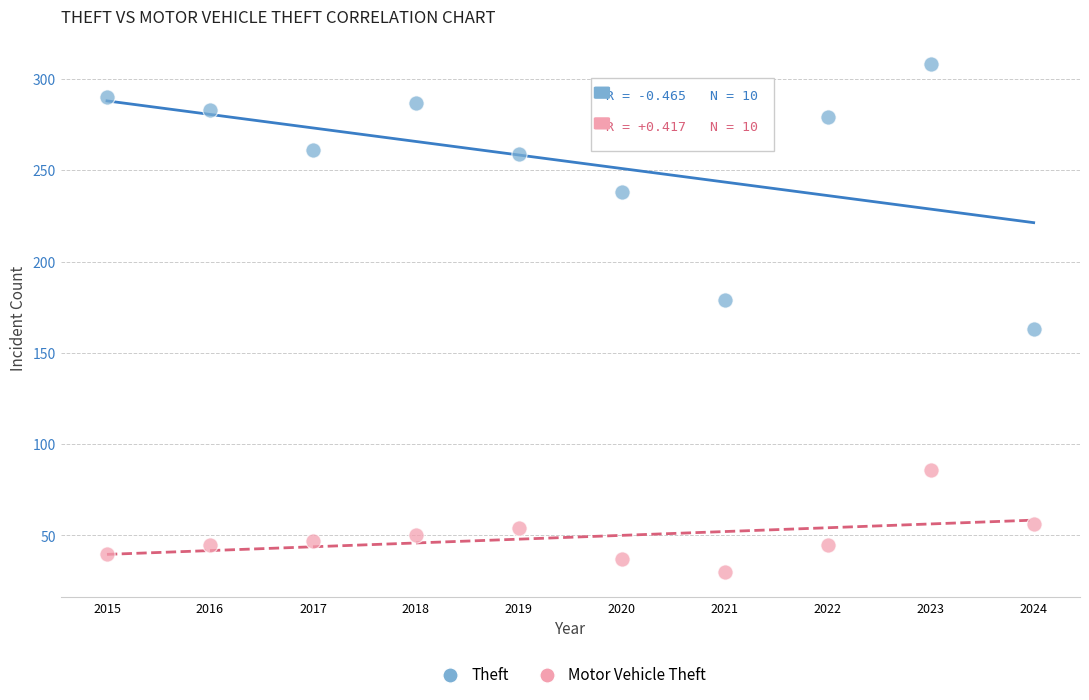

What are all the series names shown in the legend?

Theft, Motor Vehicle Theft